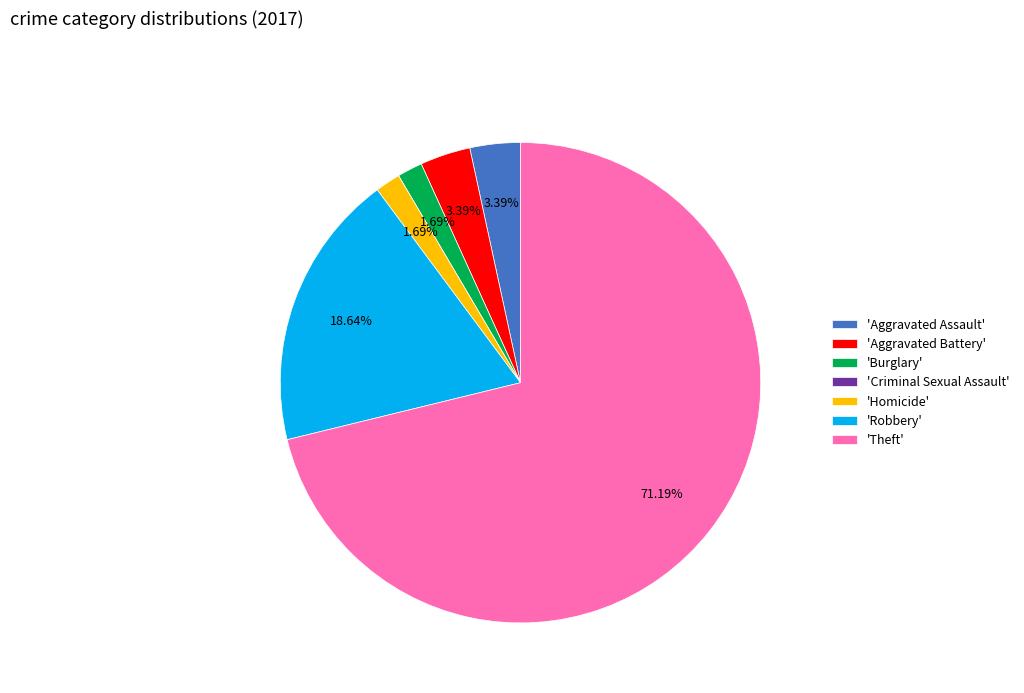

Between 'Aggravated Assault' and 'Burglary', which is larger?

'Aggravated Assault'